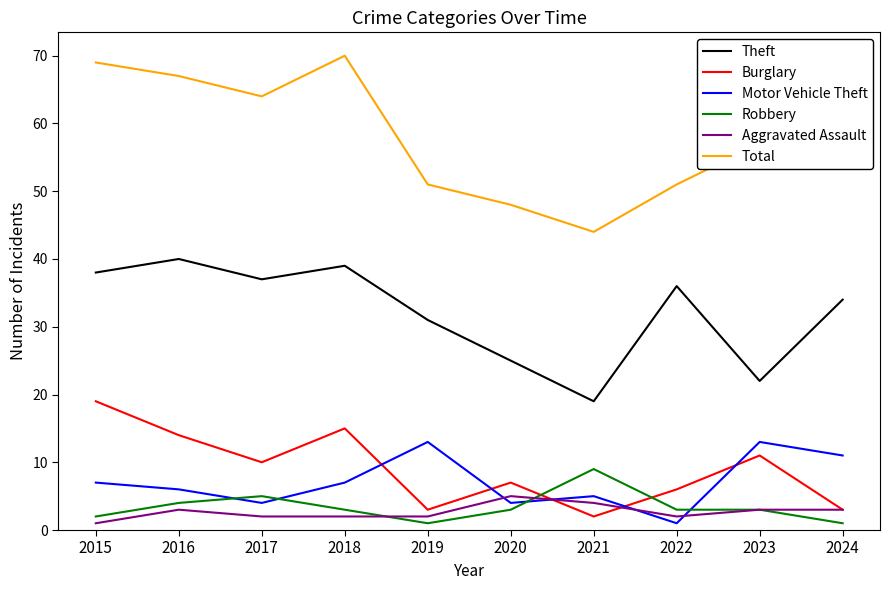

What is the approximate value of Robbery at 2016?

4